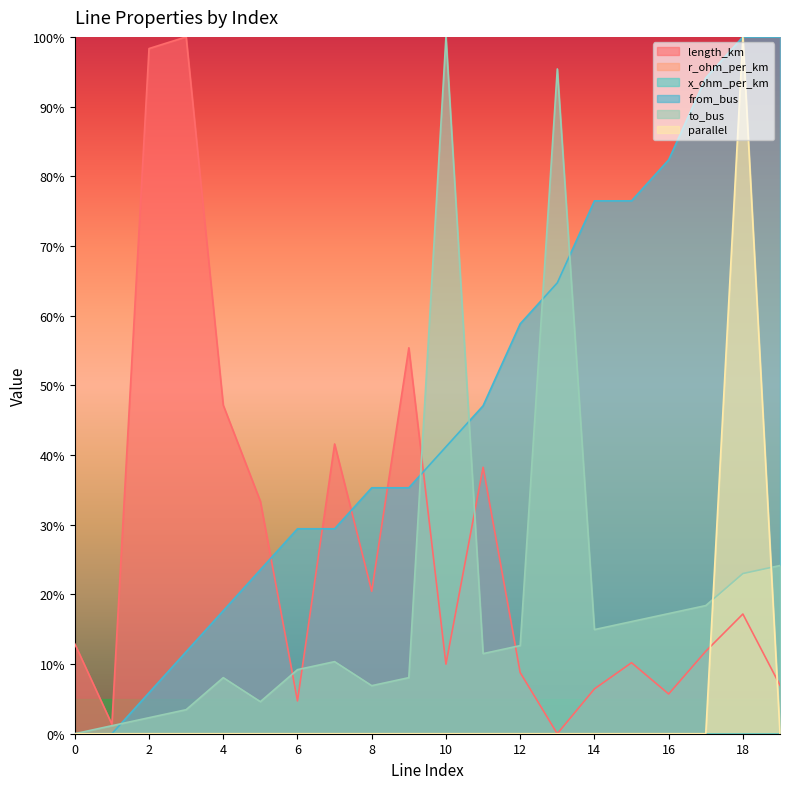

In to_bus, how many points are higher than both neighbors (excluding endpoints)?

4